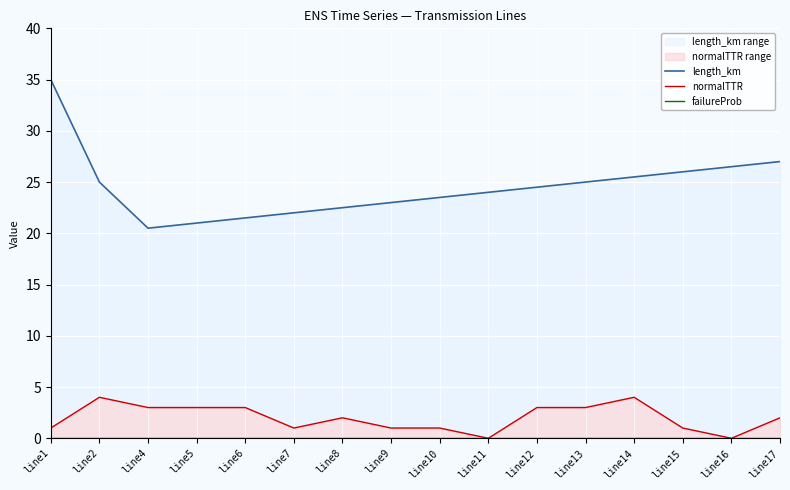

What are all the series names shown in the legend?

length_km, normalTTR, failureProb